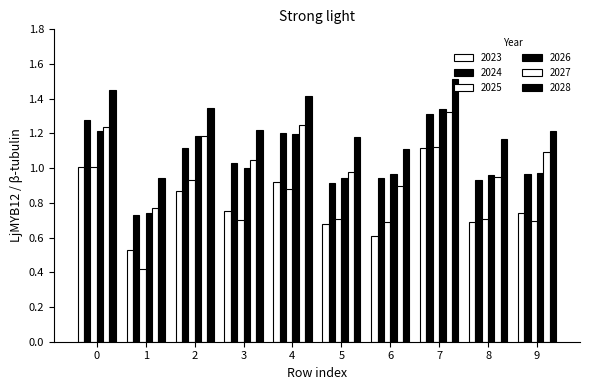

Which series has the largest total across all categories?

2028